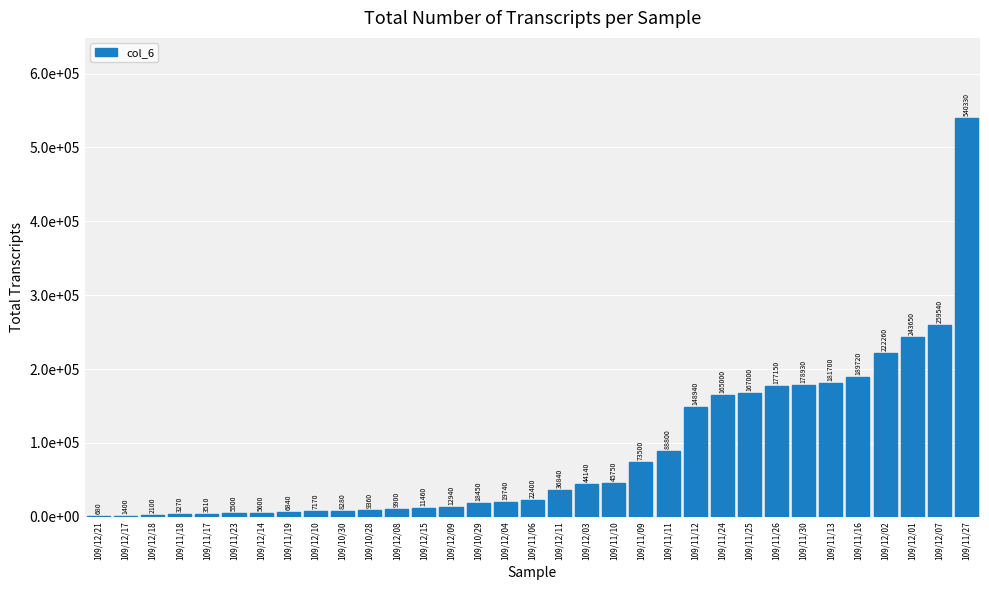

Are the bars horizontal?

No